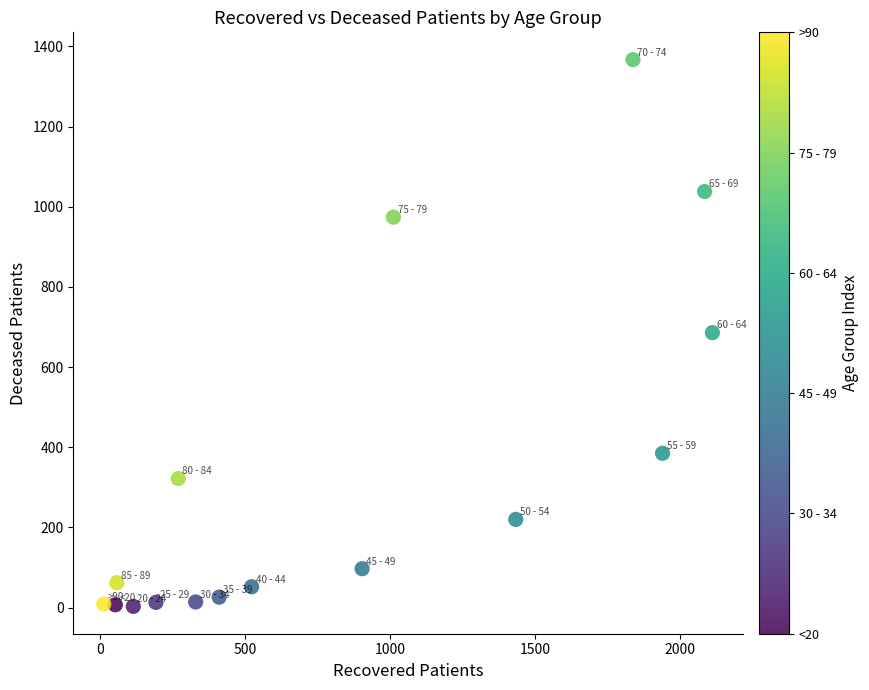

What is the range of Y values (max minus min)?

1364